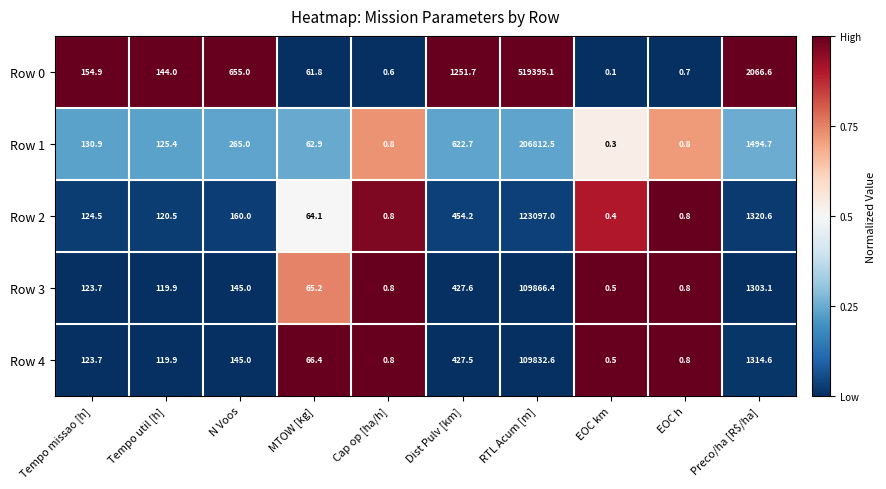

Which series has the largest total across all categories?

Row 0